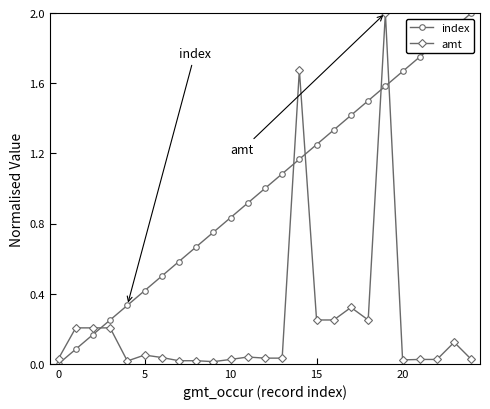

At how many categories does at least one series exceed 0?

25